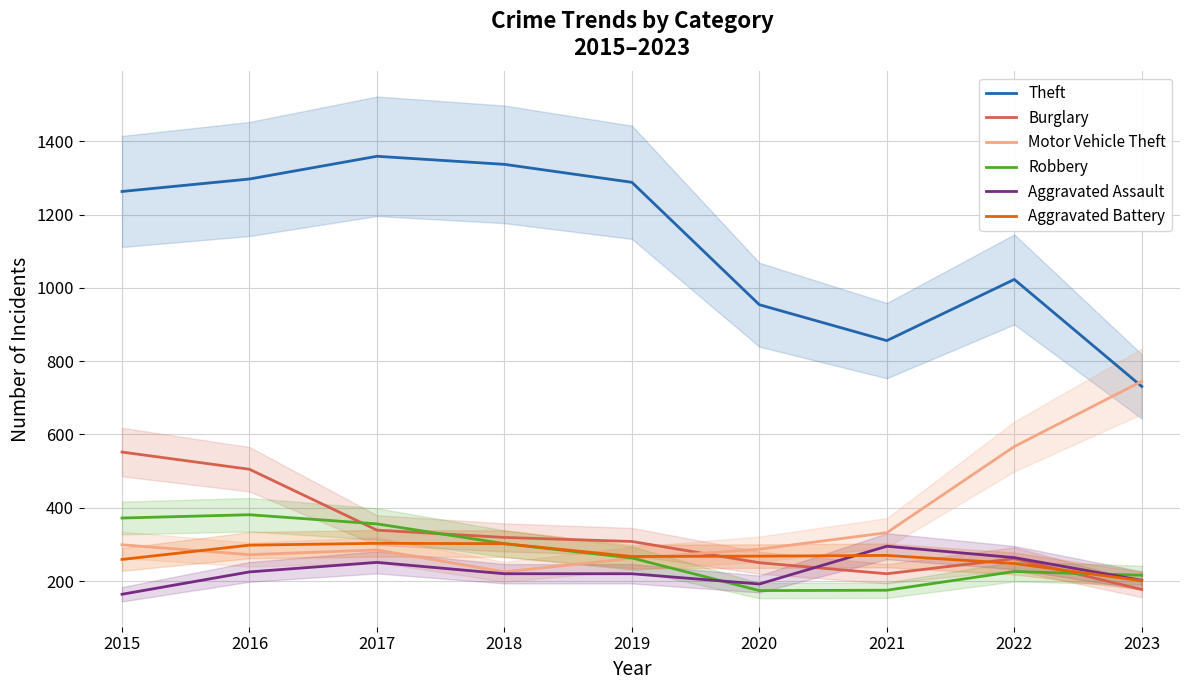

List the series in order of their peak value, highest first.

Theft, Motor Vehicle Theft, Burglary, Robbery, Aggravated Battery, Aggravated Assault